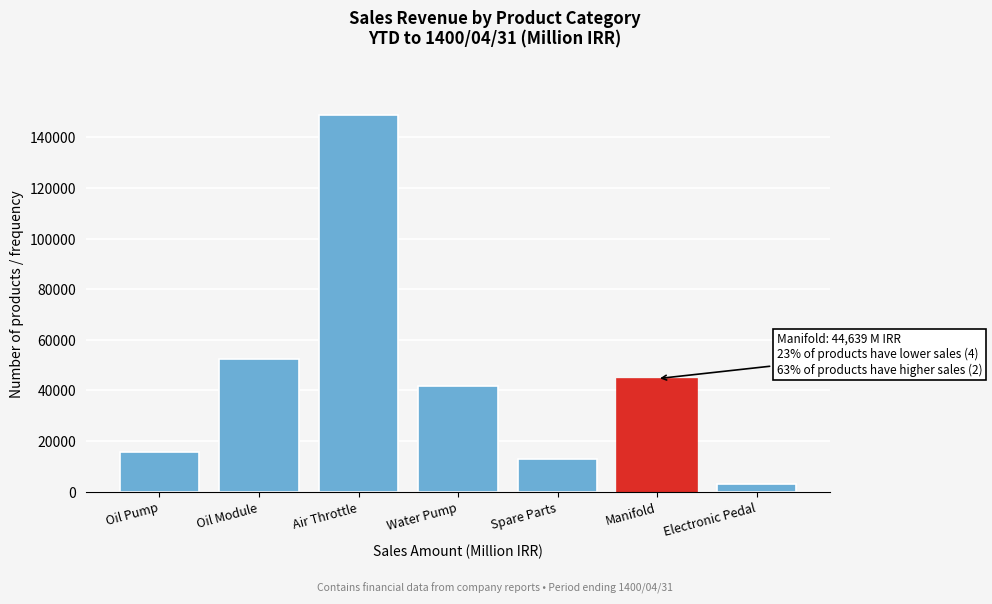

Reading left to right, list all the values displayed in this chart.

Oil Pump=15637	Oil Module=52446	Air Throttle=148770	Water Pump=41844	Spare Parts=12753	Manifold=44639	Electronic Pedal=3069